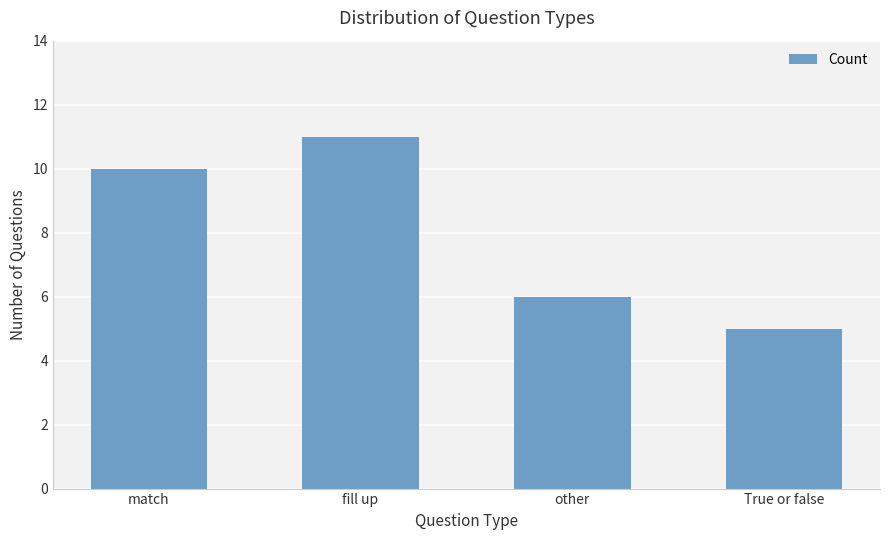

The chart shows a value of 11 at fill up. True or false?

True